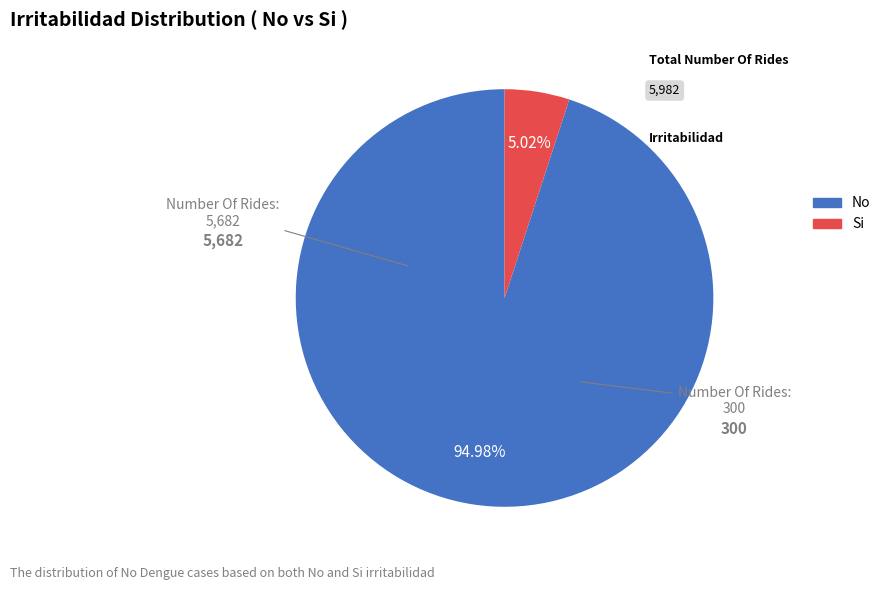

The Si slice represents 5% of the pie. True or false?

True